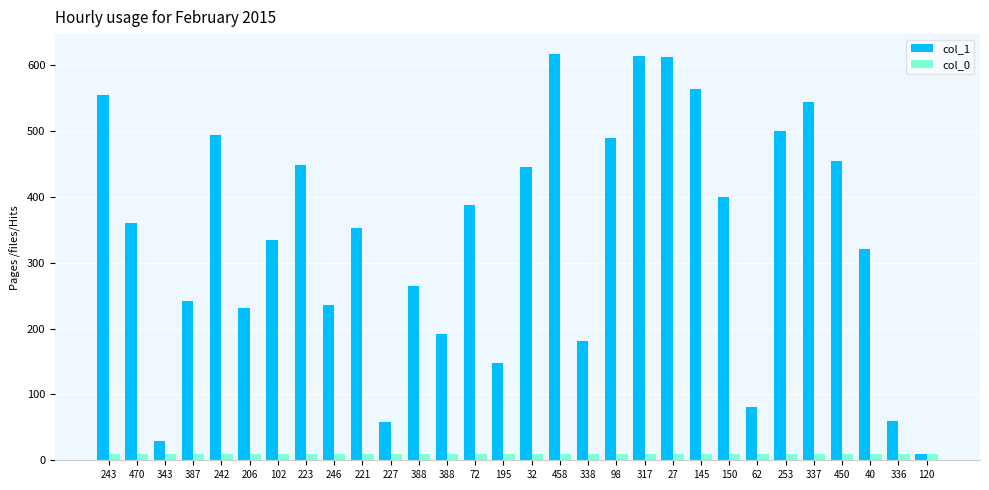

What is the label of the 8th bar from the right?

150